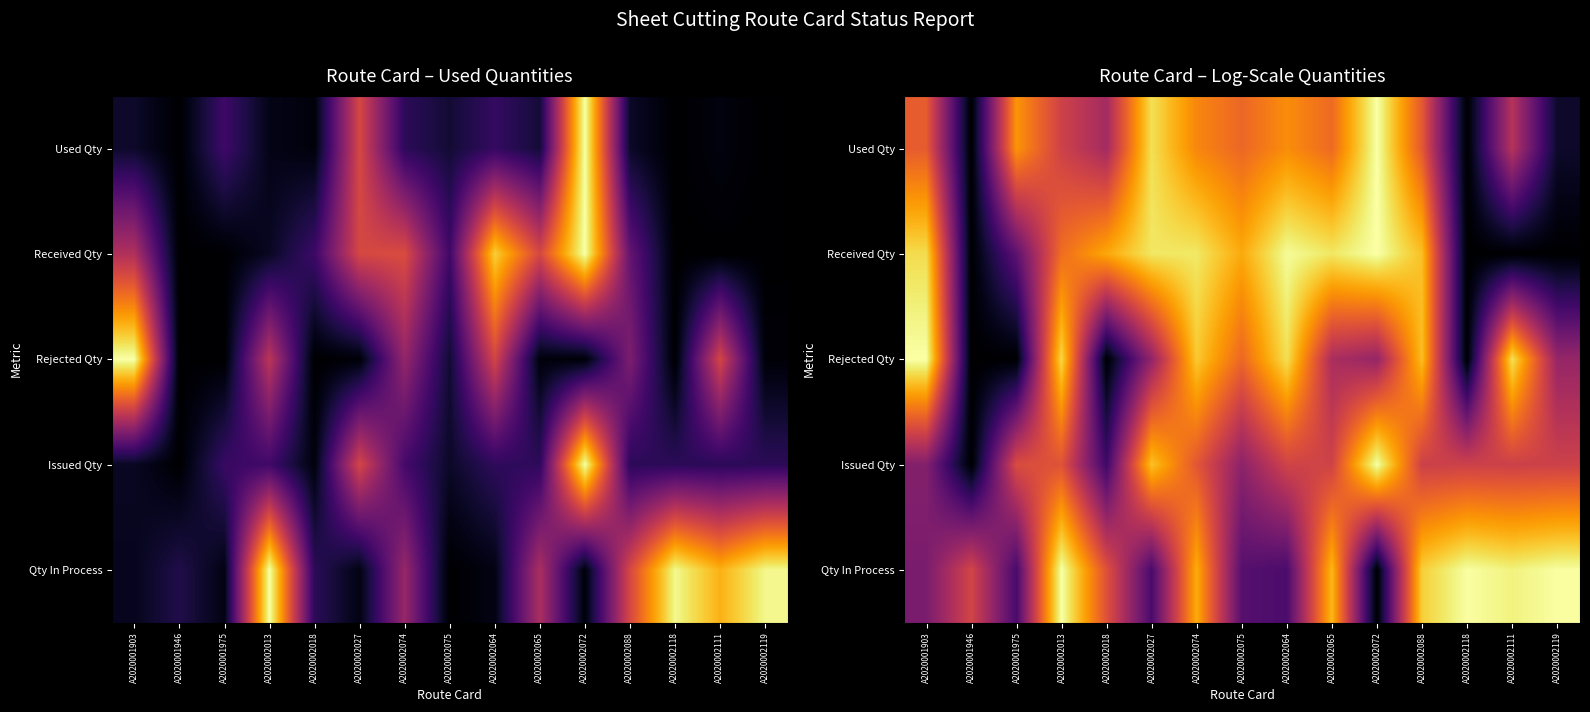

At which label does Rejected Qty reach its peak?

A2020001903